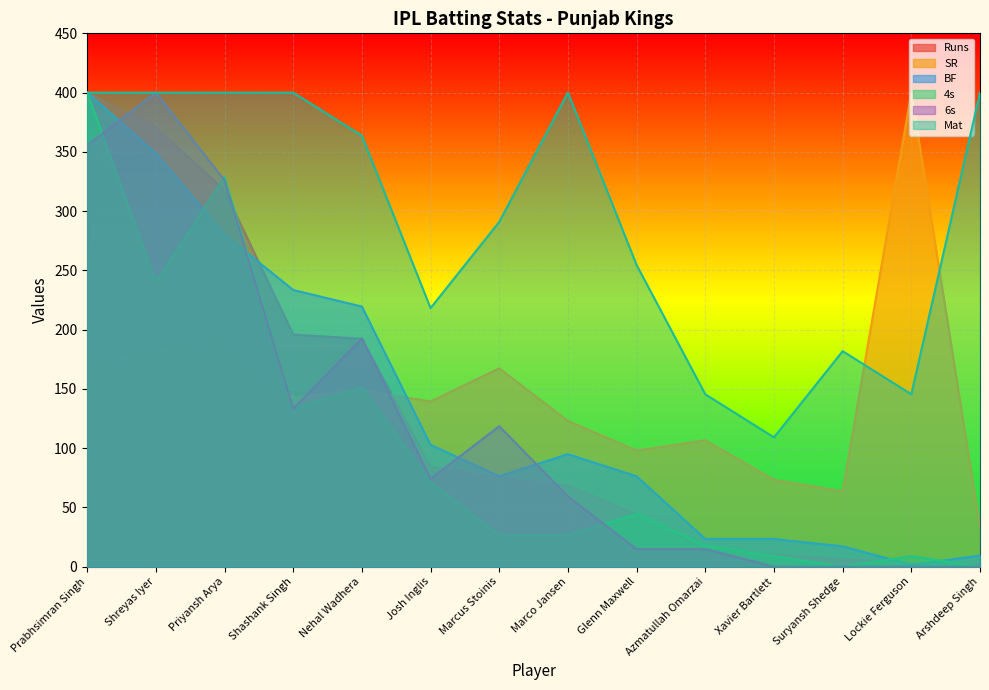

What is the label of the 3rd point from the right?

Suryansh Shedge